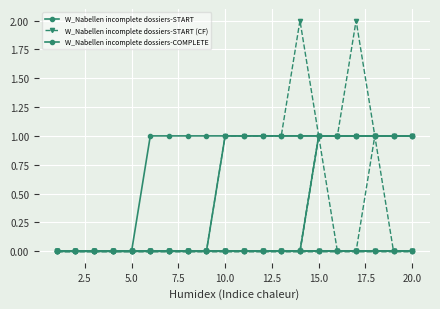

Is this an area chart (filled region under the line)?

No